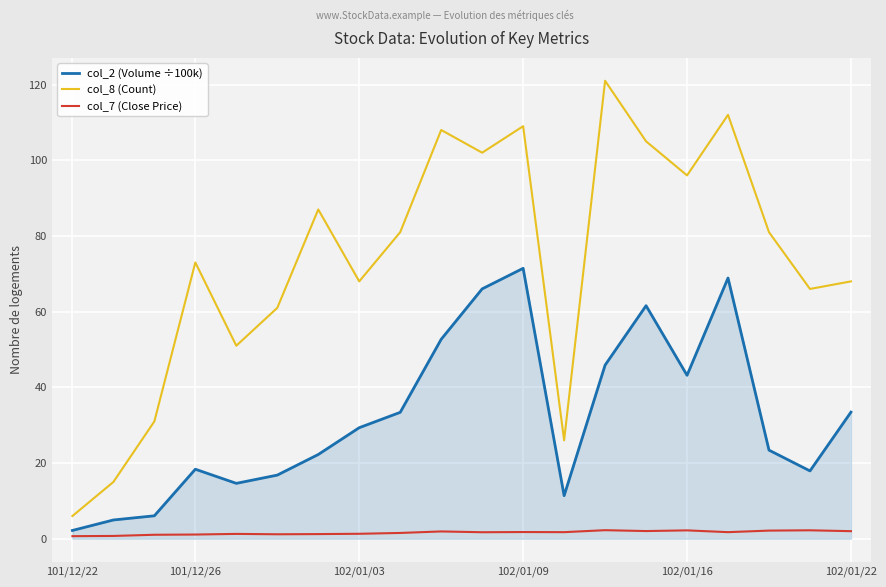

Which series has the largest total across all categories?

col_8 (Count)